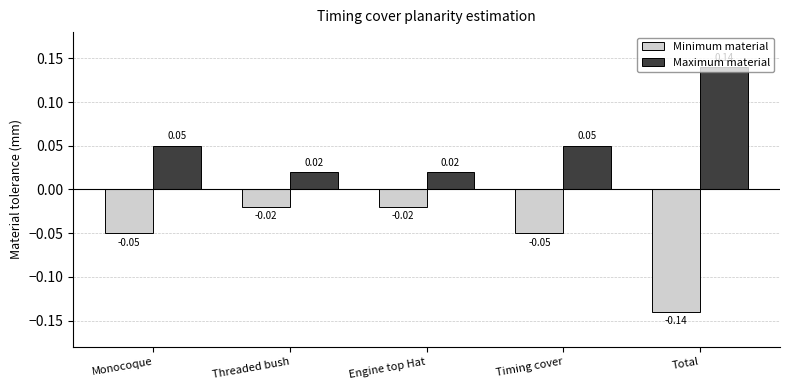

Rank the series by their average value, from lowest to highest.

Minimum material, Maximum material